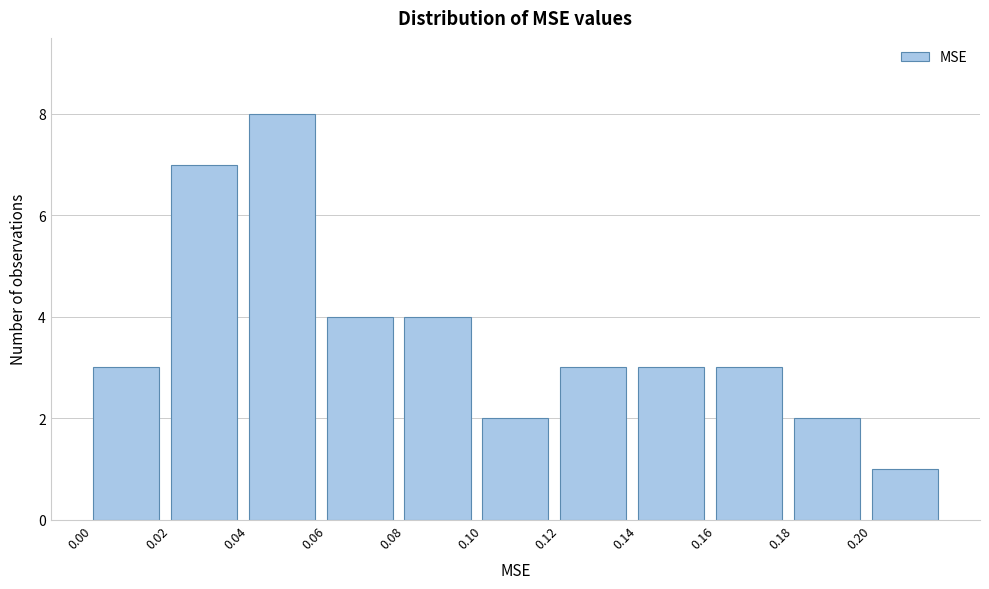

Reading left to right, transcribe this chart: for each bar, give the range it covers on the x-axis and its height. The values are not printed on the chart, so give them approximately, as read against the axis.

0.00 to 0.02: 3
0.02 to 0.04: 7
0.04 to 0.06: 8
0.06 to 0.08: 4
0.08 to 0.10: 4
0.10 to 0.12: 2
0.12 to 0.14: 3
0.14 to 0.16: 3
0.16 to 0.18: 3
0.18 to 0.20: 2
0.20 to 0.22: 1